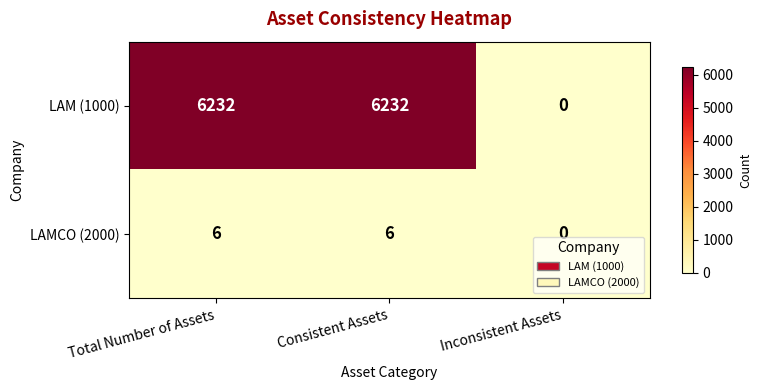

How many positive values does the LAM (1000) series have?

2